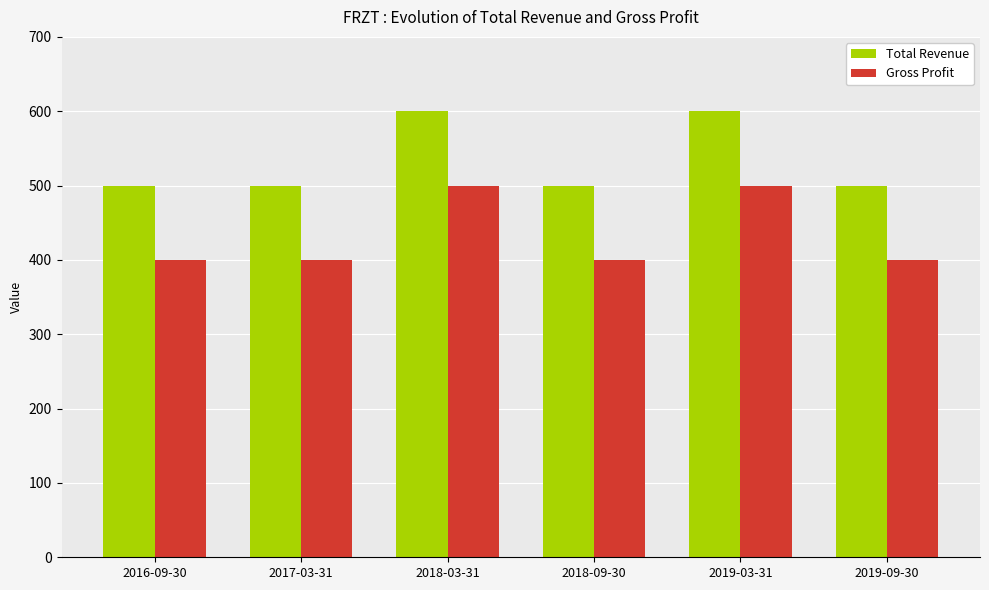

How many groups of bars are there?

6